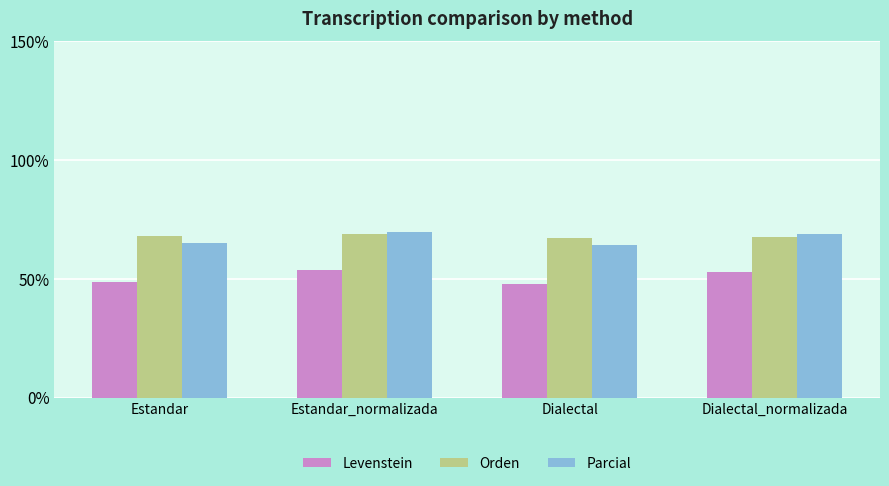

What value does the Parcial series have at Estandar?

65.0